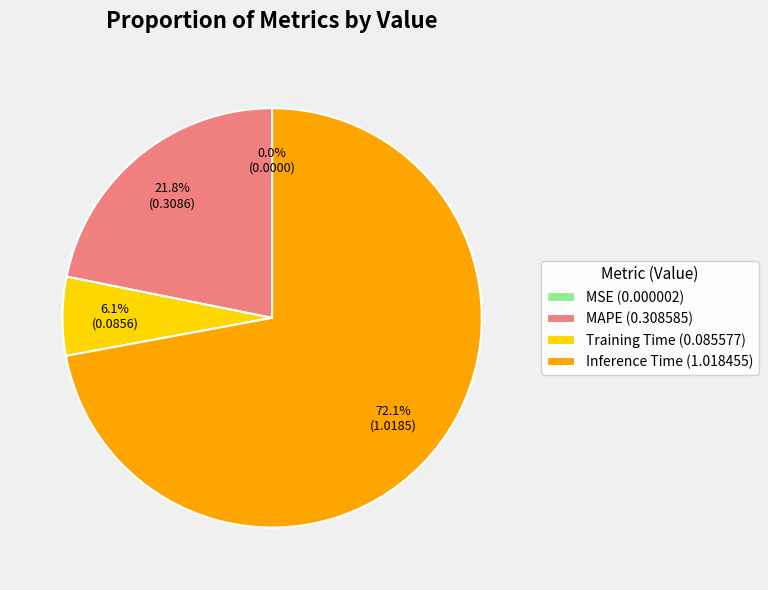

Does any single category account for the majority?

Yes